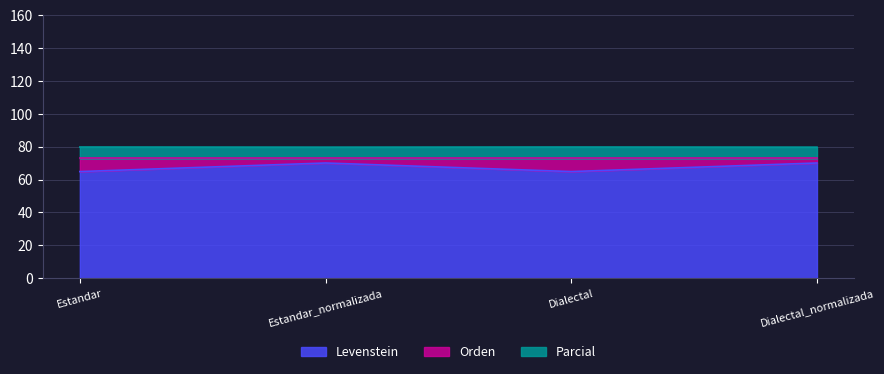

What is the label of the 3rd point from the left?

Dialectal